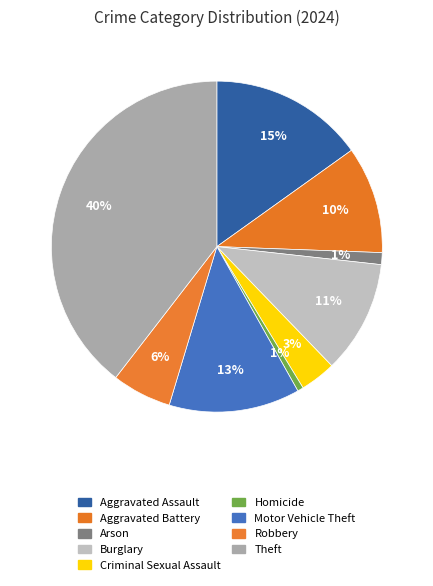

True or false: Criminal Sexual Assault accounts for 1% of the total.

False